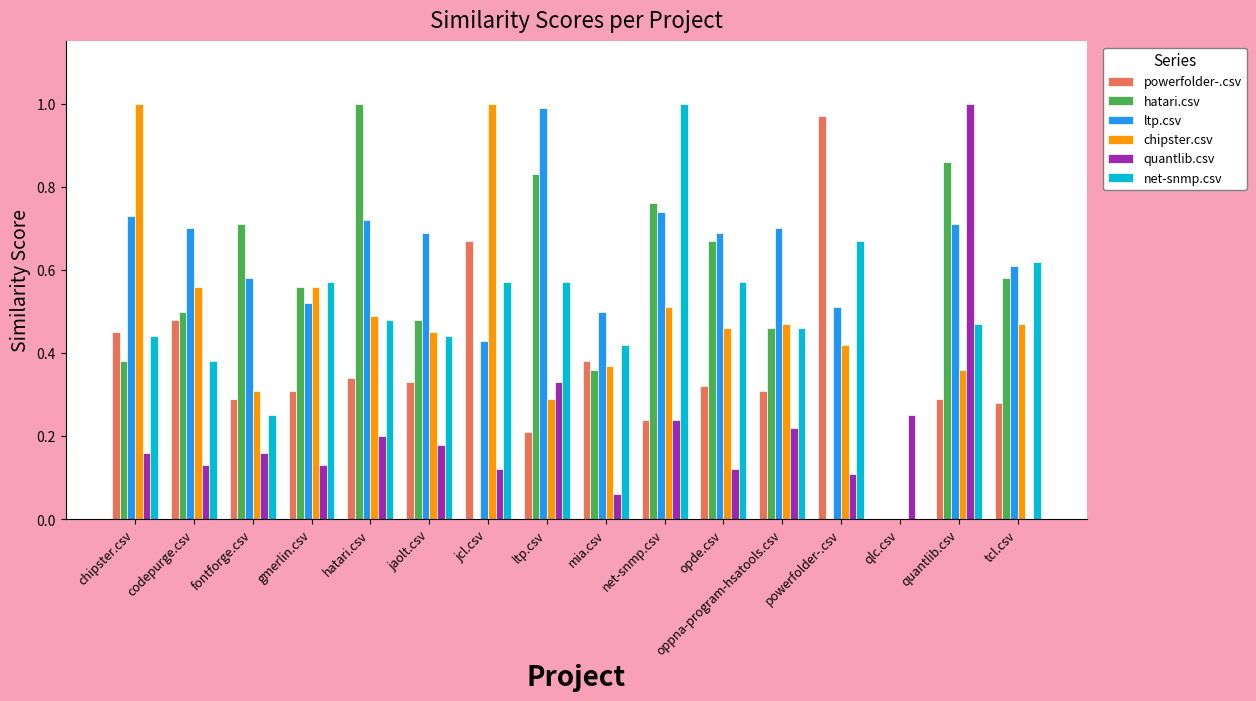

The value of chipster.csv at opde.csv is 0.5. True or false?

True